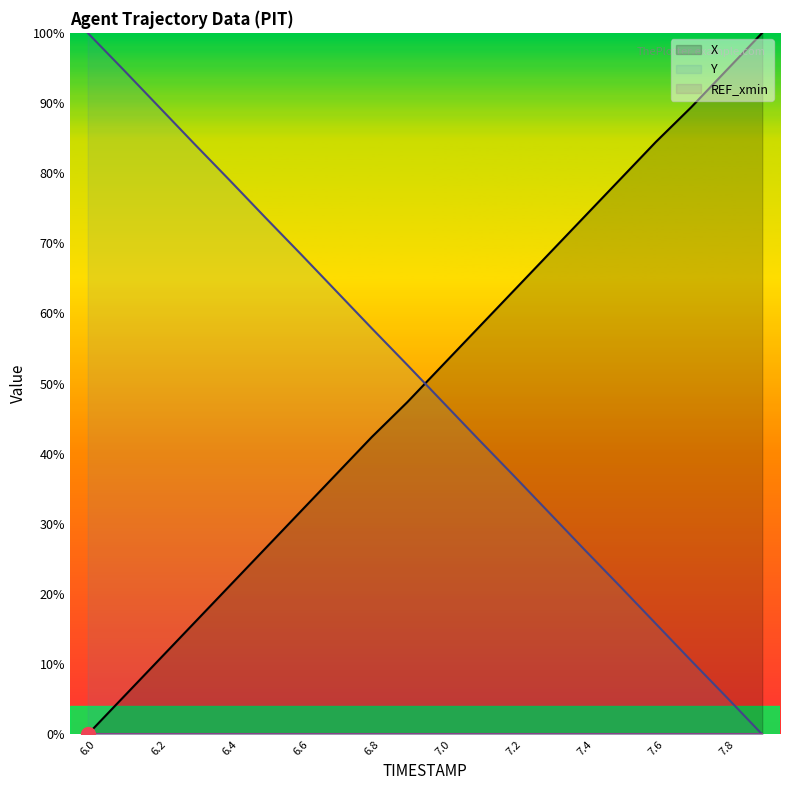

Which label corresponds to the smallest value in the chart?

6.0